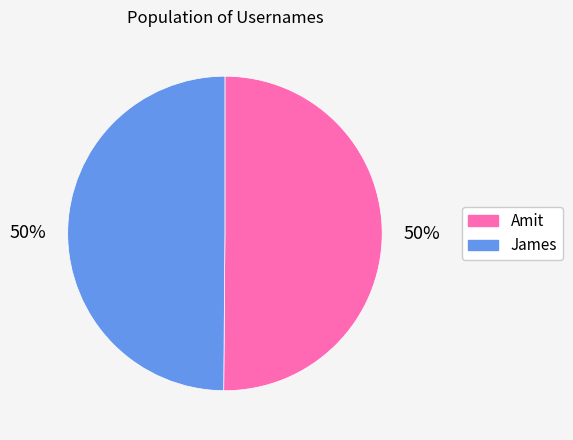

How many segments does this pie chart have?

2